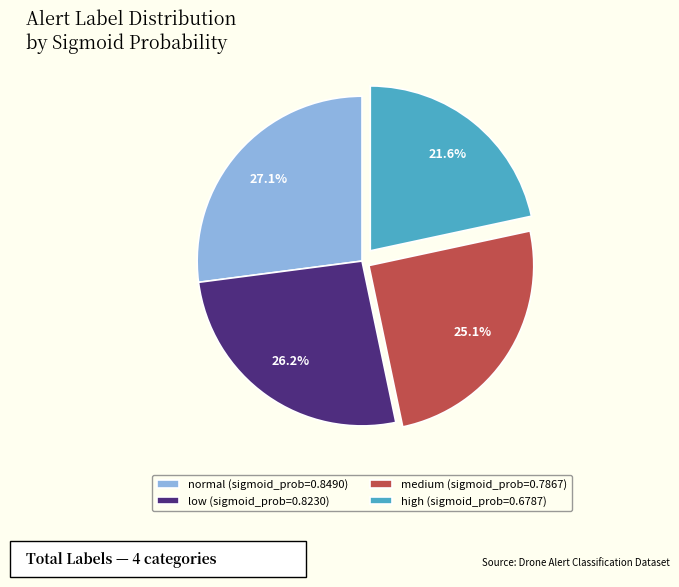

Does high (sigmoid_prob=0.6787) account for over 50% of the chart?

No